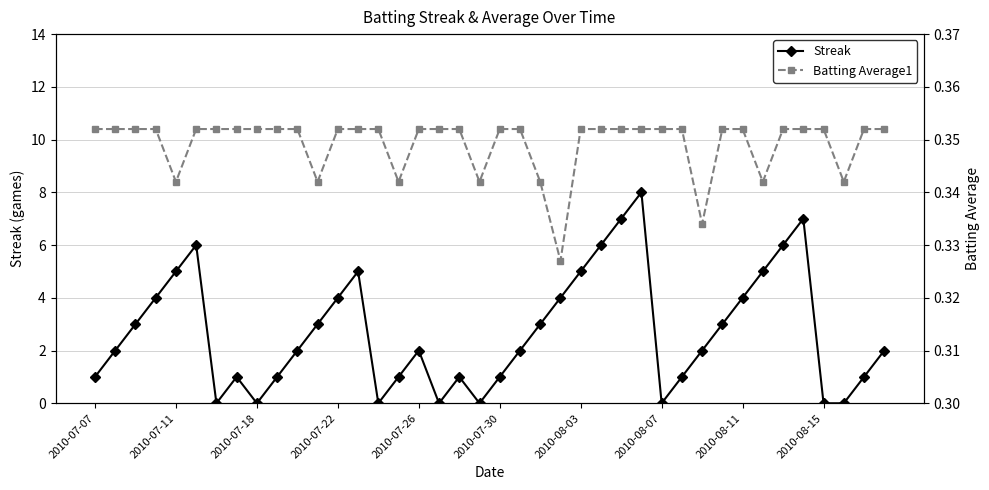

What is the difference between the maximum and minimum values in the Streak series?

8